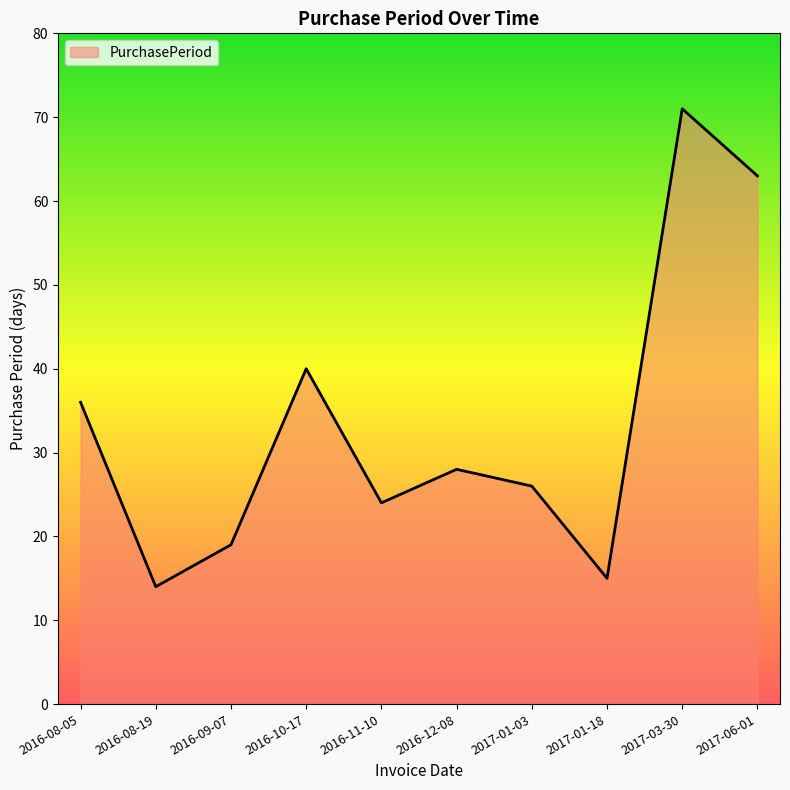

What is the difference between the values at 2016-10-17 and 2017-01-03?

14